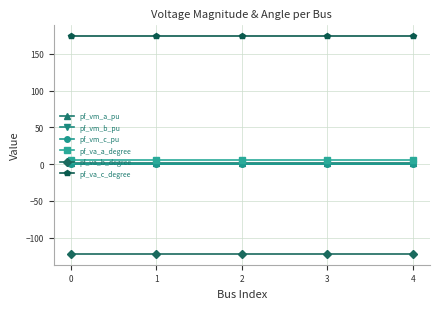

How many lines are shown in the chart?

6